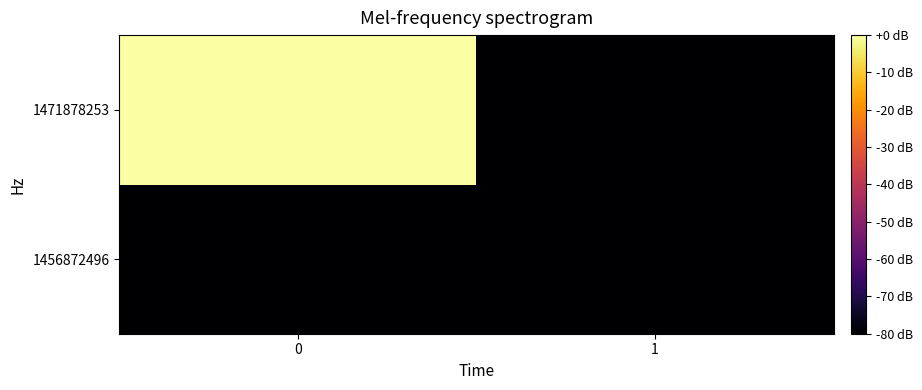

Rank the series by their average value, from highest to lowest.

1471878253, 1456872496